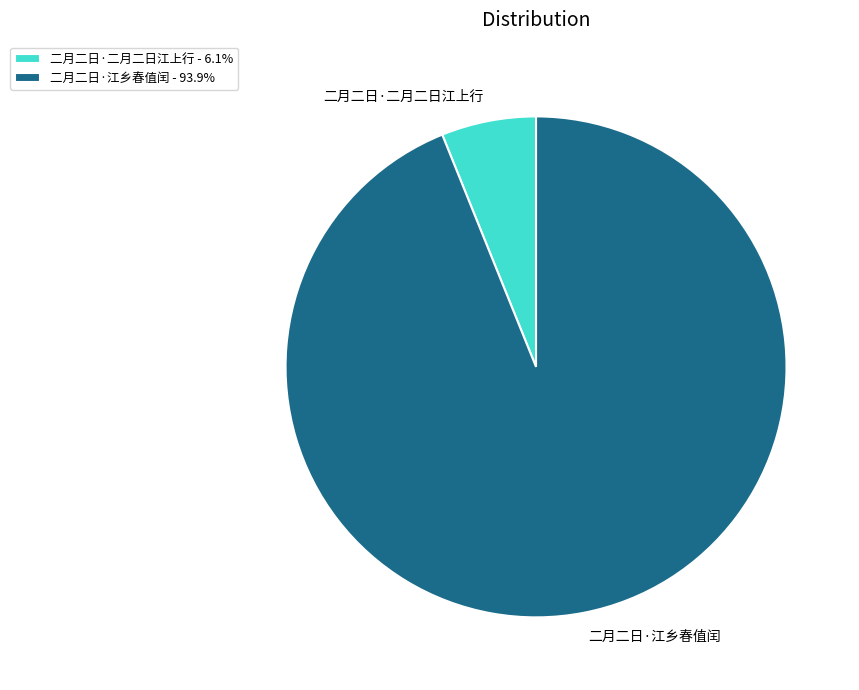

The 二月二日·二月二日江上行 slice represents 21% of the pie. True or false?

False